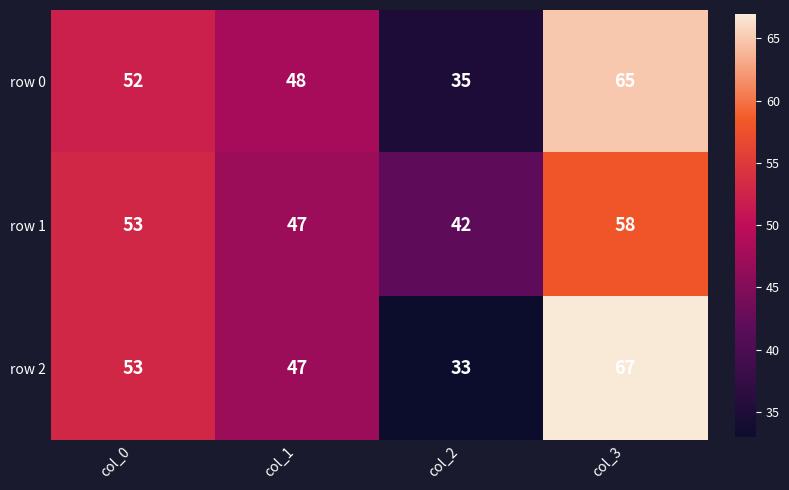

The row 1 series shows 81 at col_0. True or false?

False